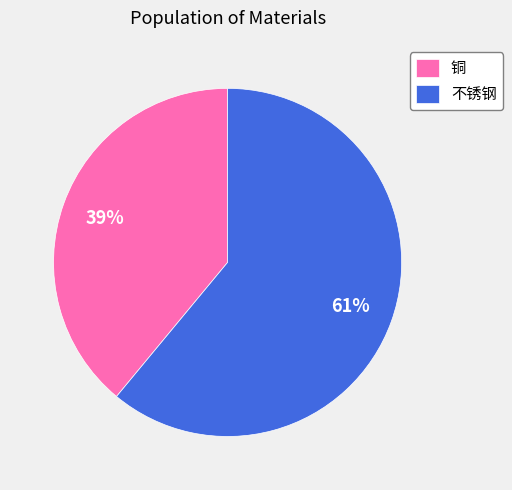

Approximately how many times larger is the value at 铜 compared to 不锈钢?

0.6